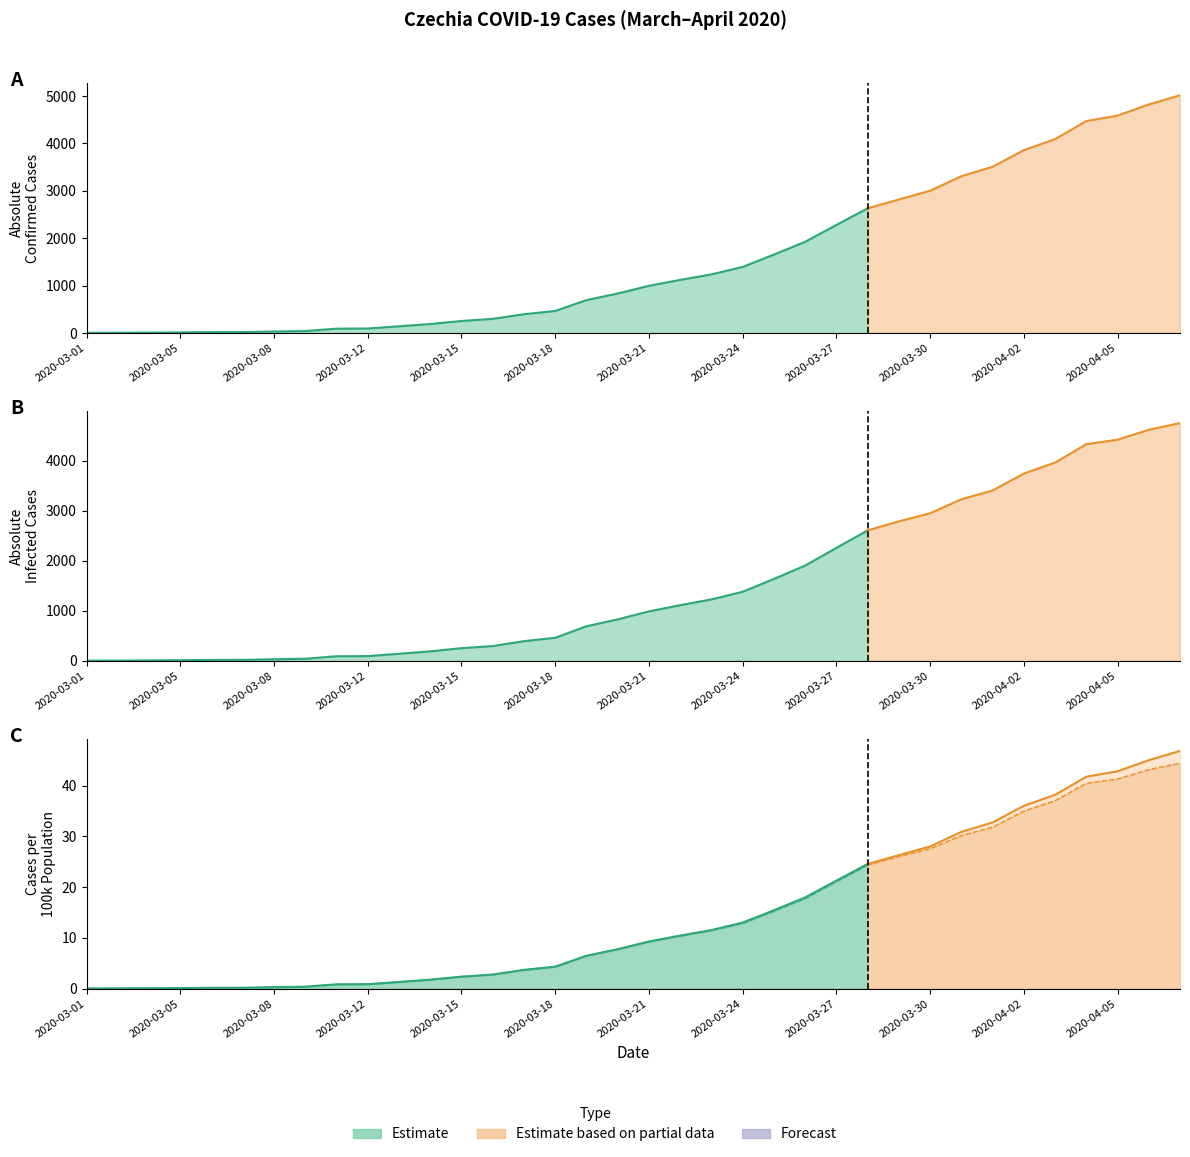

What is the average value of the absolute_pop100k_infected series?

14.3